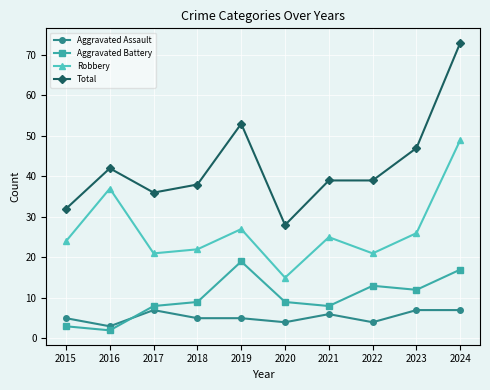

At which label does Aggravated Battery reach its minimum?

2016